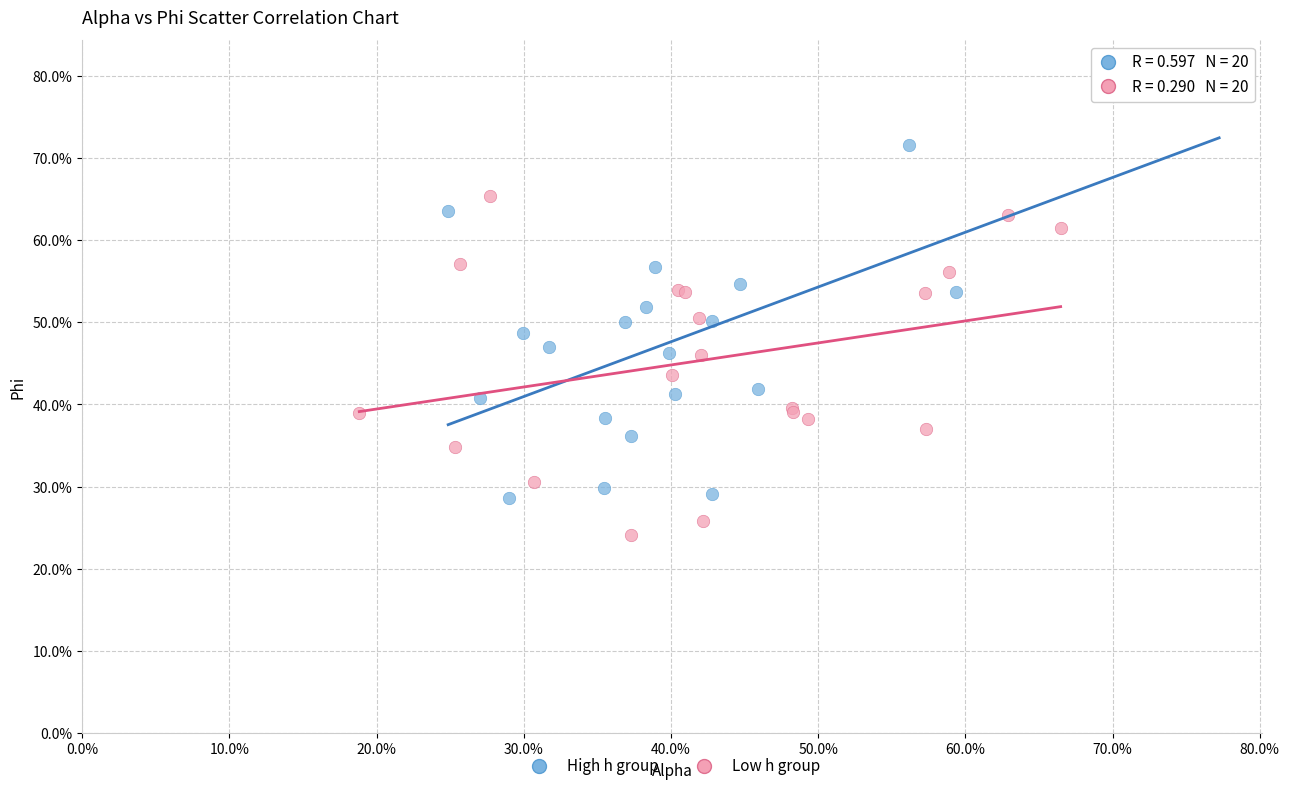

What are all the series names shown in the legend?

High h group, Low h group